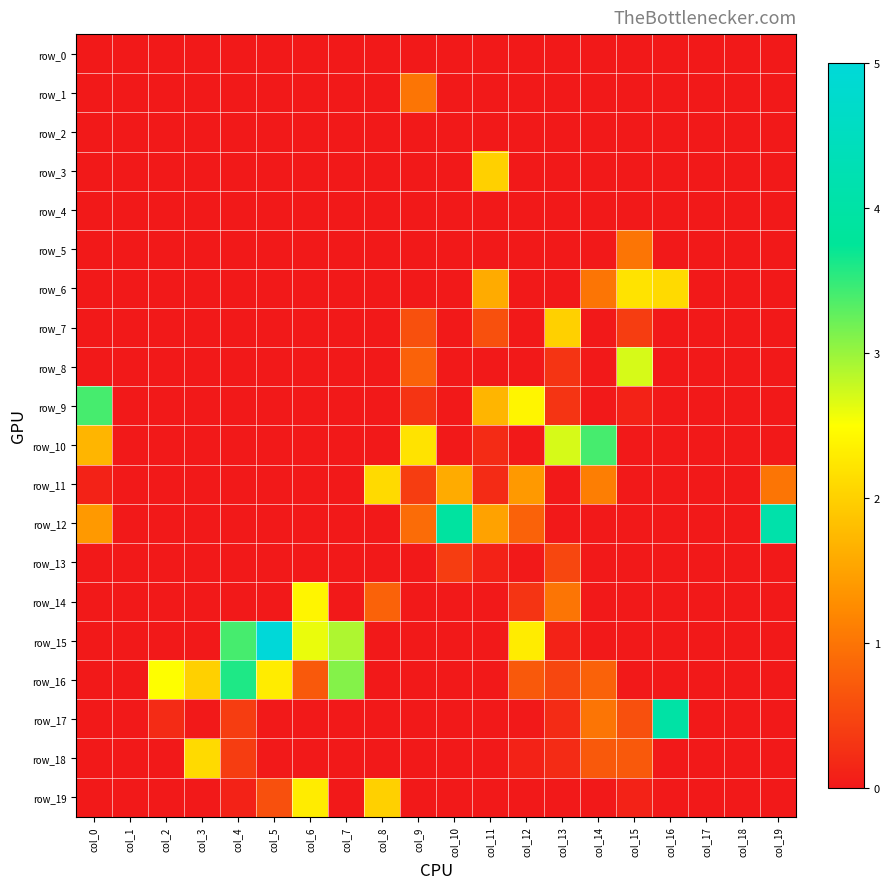

At which category is the sum across all series the highest?

col_6